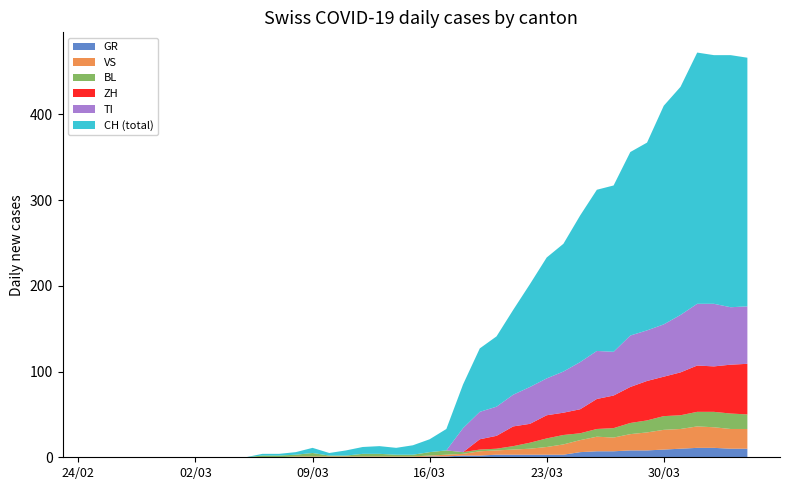

Reading left to right, list all the values displayed in this chart.

CH: 2020-02-25=0	2020-02-26=0	2020-02-27=0	2020-02-28=0	2020-02-29=0	2020-03-01=0	2020-03-02=0	2020-03-03=0	2020-03-04=0	2020-03-05=0	2020-03-06=2	2020-03-07=2	2020-03-08=3	2020-03-09=6	2020-03-10=3	2020-03-11=6	2020-03-12=8	2020-03-13=9	2020-03-14=8	2020-03-15=11	2020-03-16=15	2020-03-17=25	2020-03-18=51	2020-03-19=74	2020-03-20=82	2020-03-21=99	2020-03-22=120	2020-03-23=141	2020-03-24=149	2020-03-25=171	2020-03-26=188	2020-03-27=194	2020-03-28=214	2020-03-29=219	2020-03-30=255	2020-03-31=266	2020-04-01=293	2020-04-02=290	2020-04-03=294	2020-04-04=290
GR: 2020-02-25=0	2020-02-26=0	2020-02-27=0	2020-02-28=0	2020-02-29=0	2020-03-01=0	2020-03-02=0	2020-03-03=0	2020-03-04=0	2020-03-05=0	2020-03-06=0	2020-03-07=0	2020-03-08=0	2020-03-09=0	2020-03-10=0	2020-03-11=0	2020-03-12=0	2020-03-13=0	2020-03-14=0	2020-03-15=0	2020-03-16=1	2020-03-17=1	2020-03-18=2	2020-03-19=2	2020-03-20=3	2020-03-21=3	2020-03-22=3	2020-03-23=3	2020-03-24=3	2020-03-25=6	2020-03-26=7	2020-03-27=7	2020-03-28=8	2020-03-29=8	2020-03-30=9	2020-03-31=10	2020-04-01=11	2020-04-02=11	2020-04-03=10	2020-04-04=10
VS: 2020-02-25=0	2020-02-26=0	2020-02-27=0	2020-02-28=0	2020-02-29=0	2020-03-01=0	2020-03-02=0	2020-03-03=0	2020-03-04=0	2020-03-05=0	2020-03-06=0	2020-03-07=0	2020-03-08=1	2020-03-09=1	2020-03-10=1	2020-03-11=1	2020-03-12=1	2020-03-13=1	2020-03-14=1	2020-03-15=1	2020-03-16=1	2020-03-17=2	2020-03-18=2	2020-03-19=5	2020-03-20=5	2020-03-21=6	2020-03-22=7	2020-03-23=9	2020-03-24=12	2020-03-25=14	2020-03-26=17	2020-03-27=16	2020-03-28=19	2020-03-29=21	2020-03-30=23	2020-03-31=23	2020-04-01=25	2020-04-02=24	2020-04-03=23	2020-04-04=23
TI: 2020-02-25=0	2020-02-26=0	2020-02-27=0	2020-02-28=0	2020-02-29=0	2020-03-01=0	2020-03-02=0	2020-03-03=0	2020-03-04=0	2020-03-05=0	2020-03-06=0	2020-03-07=0	2020-03-08=0	2020-03-09=0	2020-03-10=0	2020-03-11=0	2020-03-12=0	2020-03-13=0	2020-03-14=0	2020-03-15=0	2020-03-16=0	2020-03-17=0	2020-03-18=28	2020-03-19=32	2020-03-20=34	2020-03-21=37	2020-03-22=43	2020-03-23=43	2020-03-24=48	2020-03-25=55	2020-03-26=56	2020-03-27=51	2020-03-28=60	2020-03-29=59	2020-03-30=61	2020-03-31=67	2020-04-01=72	2020-04-02=73	2020-04-03=67	2020-04-04=67
BL: 2020-02-25=0	2020-02-26=0	2020-02-27=0	2020-02-28=0	2020-02-29=0	2020-03-01=0	2020-03-02=0	2020-03-03=0	2020-03-04=0	2020-03-05=0	2020-03-06=2	2020-03-07=2	2020-03-08=2	2020-03-09=4	2020-03-10=1	2020-03-11=1	2020-03-12=3	2020-03-13=3	2020-03-14=2	2020-03-15=2	2020-03-16=4	2020-03-17=5	2020-03-18=2	2020-03-19=2	2020-03-20=2	2020-03-21=4	2020-03-22=7	2020-03-23=10	2020-03-24=11	2020-03-25=8	2020-03-26=9	2020-03-27=11	2020-03-28=13	2020-03-29=14	2020-03-30=16	2020-03-31=16	2020-04-01=17	2020-04-02=18	2020-04-03=18	2020-04-04=17
ZH: 2020-02-25=0	2020-02-26=0	2020-02-27=0	2020-02-28=0	2020-02-29=0	2020-03-01=0	2020-03-02=0	2020-03-03=0	2020-03-04=0	2020-03-05=0	2020-03-06=0	2020-03-07=0	2020-03-08=0	2020-03-09=0	2020-03-10=0	2020-03-11=0	2020-03-12=0	2020-03-13=0	2020-03-14=0	2020-03-15=0	2020-03-16=0	2020-03-17=0	2020-03-18=0	2020-03-19=12	2020-03-20=15	2020-03-21=23	2020-03-22=22	2020-03-23=27	2020-03-24=26	2020-03-25=28	2020-03-26=35	2020-03-27=38	2020-03-28=42	2020-03-29=46	2020-03-30=46	2020-03-31=50	2020-04-01=54	2020-04-02=53	2020-04-03=57	2020-04-04=59